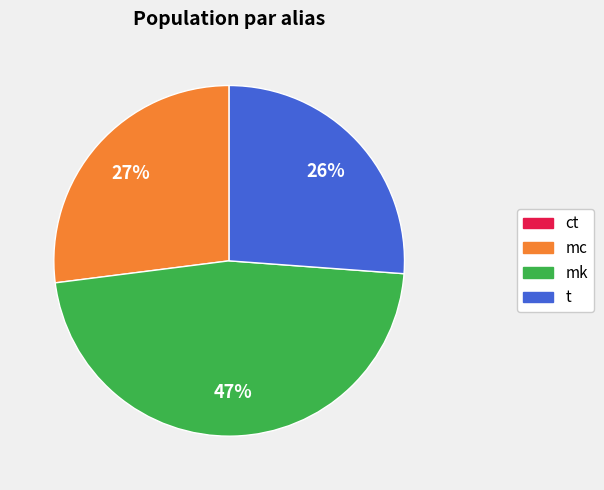

Does mc represent more than half of the total?

No